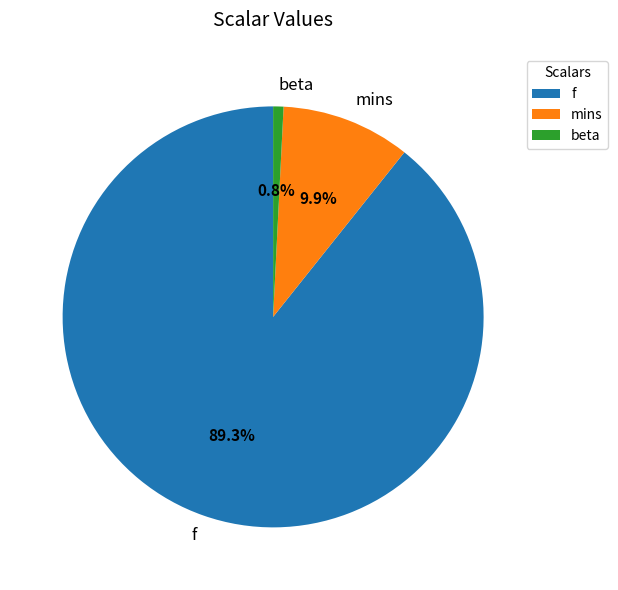

Which has a higher value, beta or f?

f